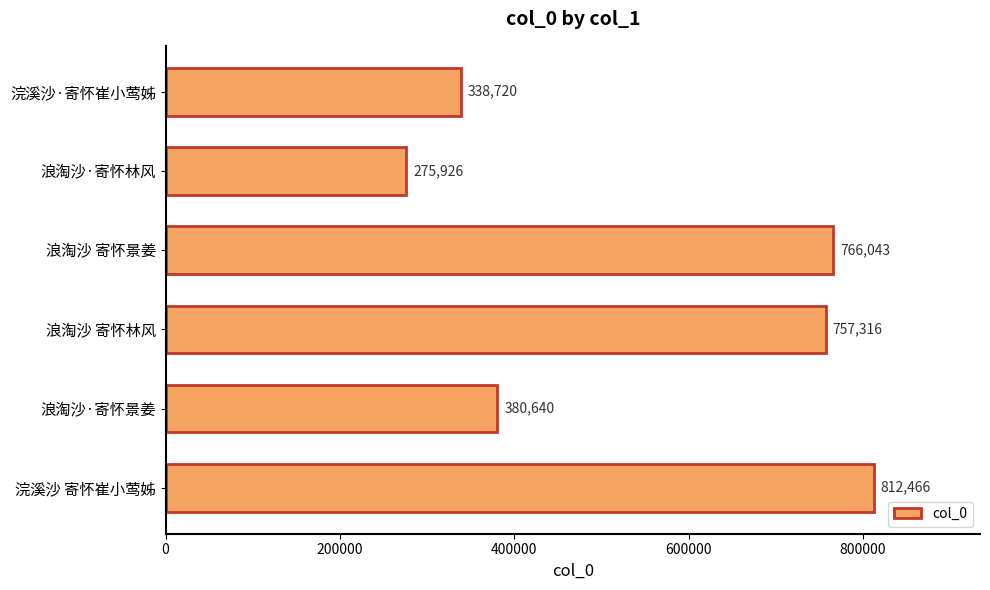

What is the value of the 4th bar from the top?

757316